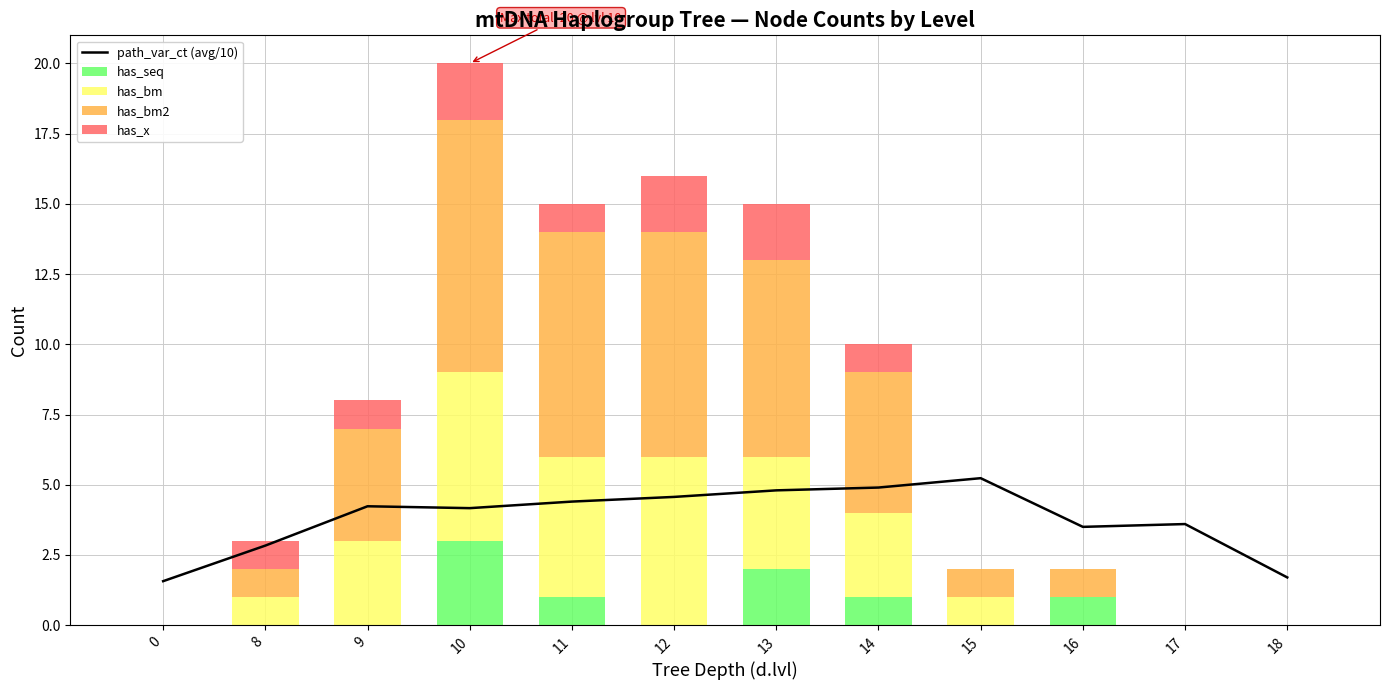

List the labels in order of has_bm2 value, smallest first.

0, 17, 18, 8, 15, 16, 9, 14, 13, 11, 12, 10